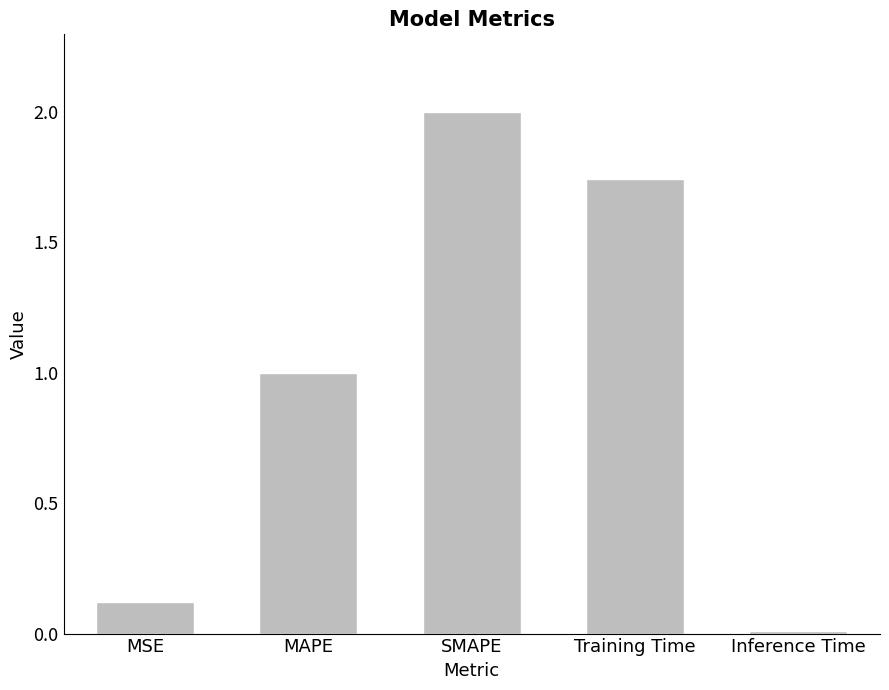

What is the greatest value displayed?

2.0